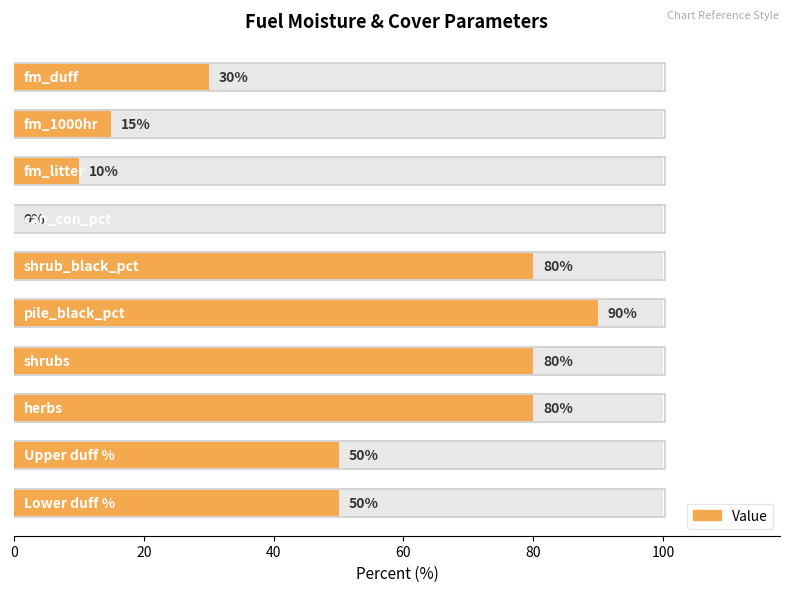

How many categories are shown in the chart?

10